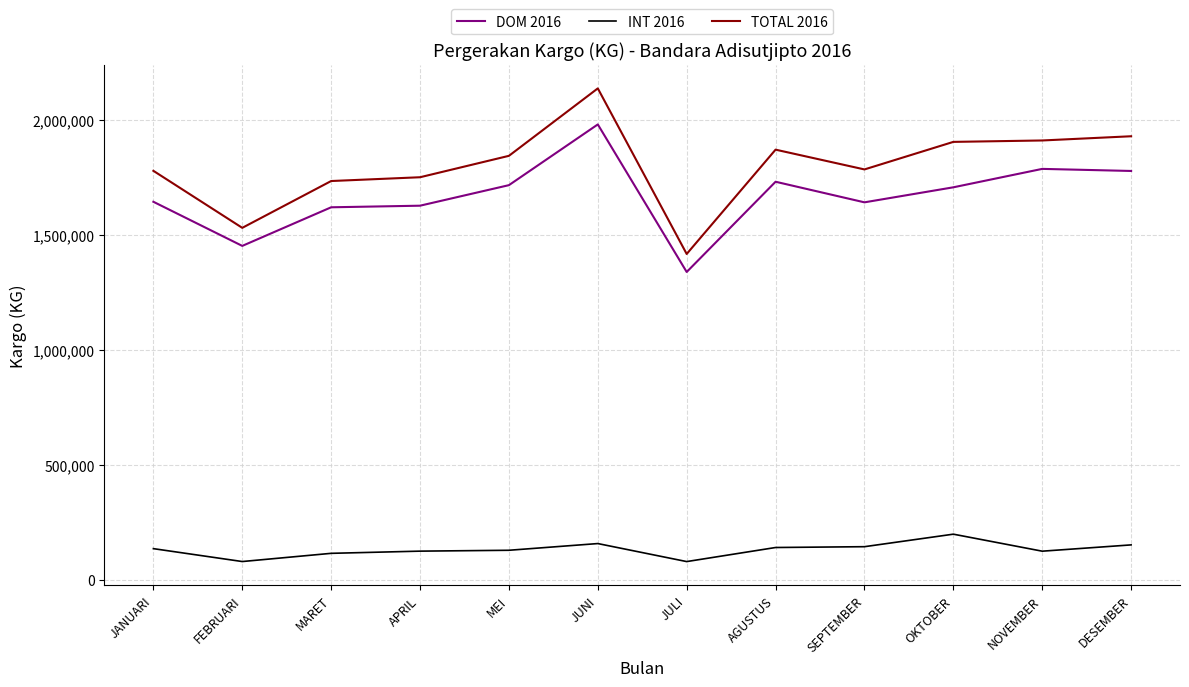

What is the spread (max minus min) of values at DESEMBER?

1778130